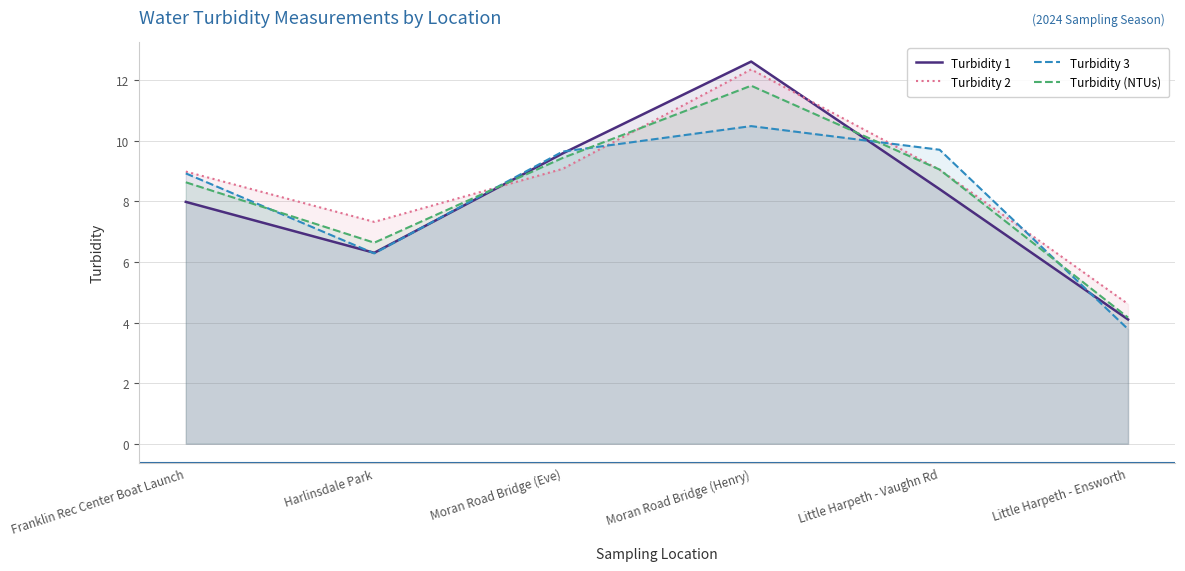

Rank the series at Little Harpeth - Ensworth from highest to lowest value.

Turbidity 2, Turbidity (NTUs), Turbidity 1, Turbidity 3